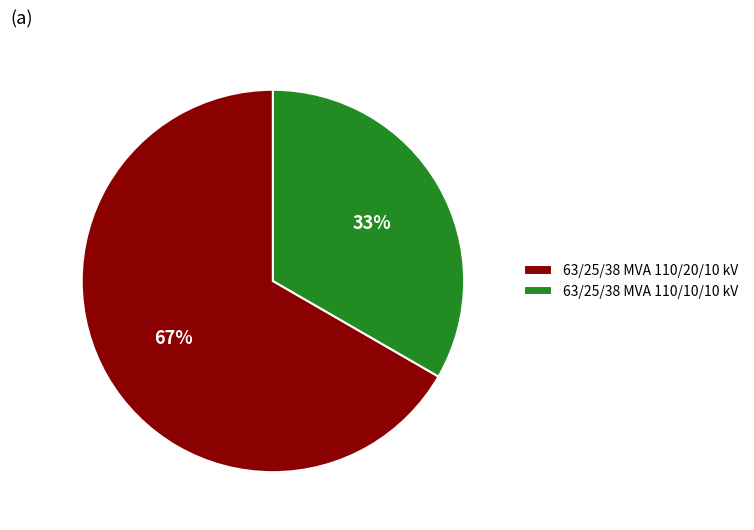

Count the number of slices in the pie.

2